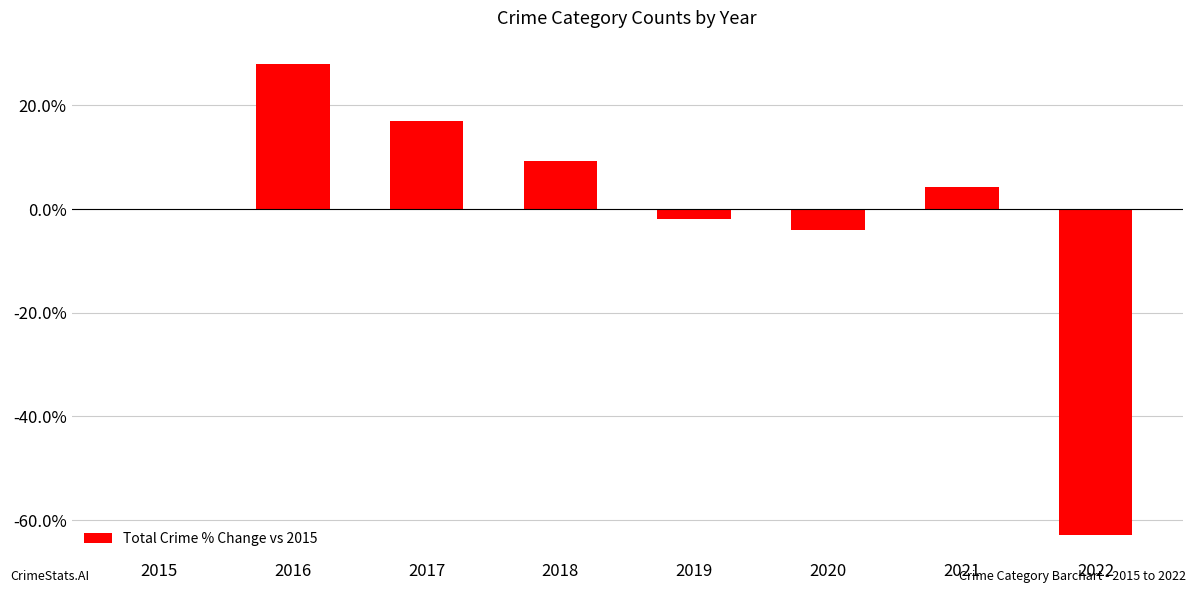

True or false: the data shows -0.6 at 2022.

True